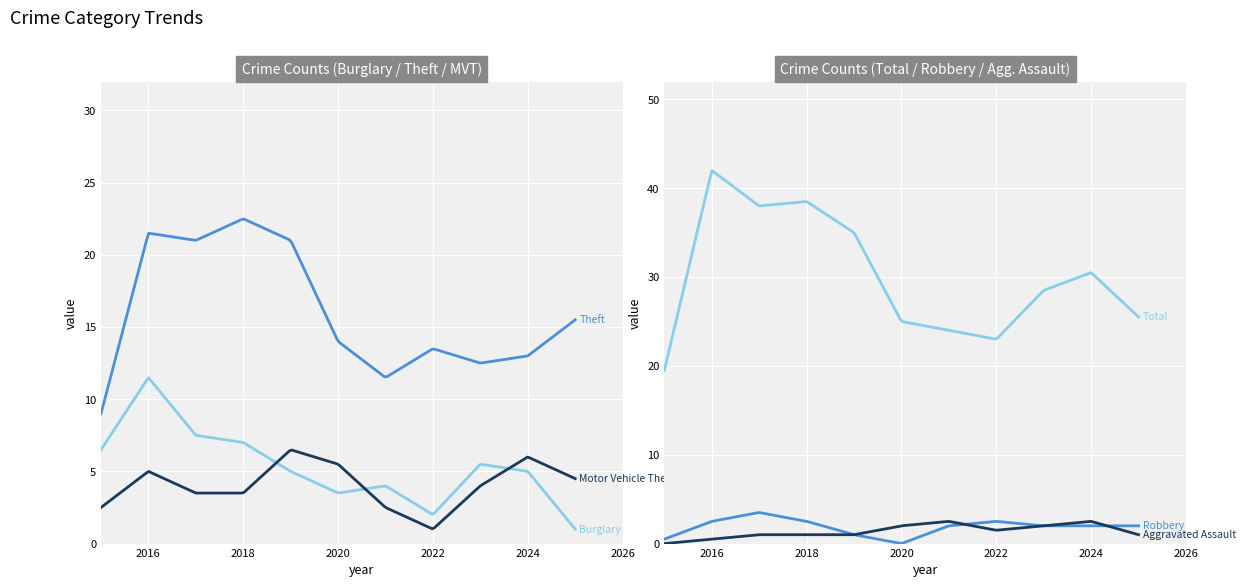

Which series has the widest spread of values?

Total